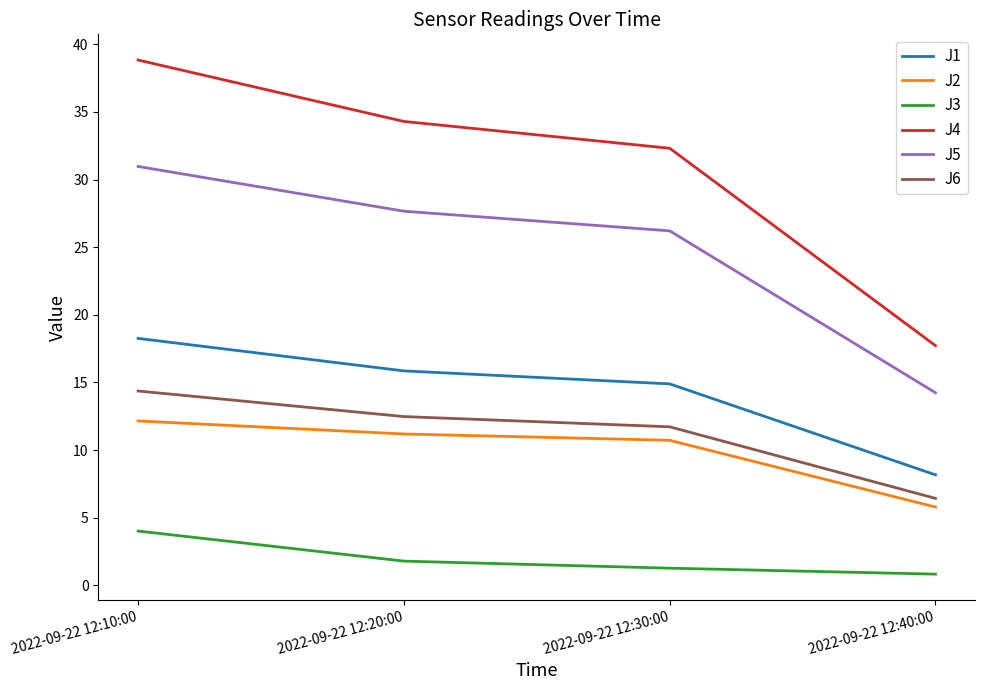

Which series has the largest total across all categories?

J4